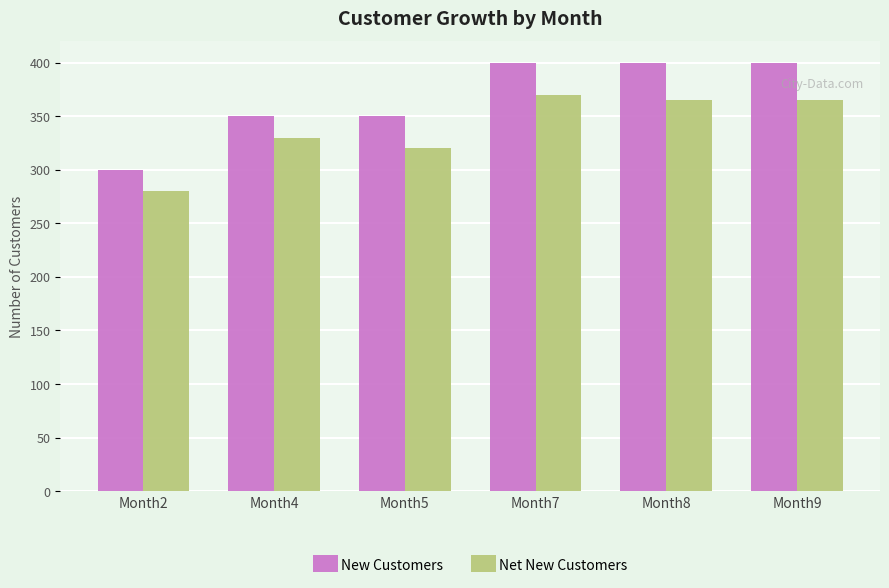

Is the value of New Customers at Month8 greater than the value of Net New Customers at Month7?

Yes